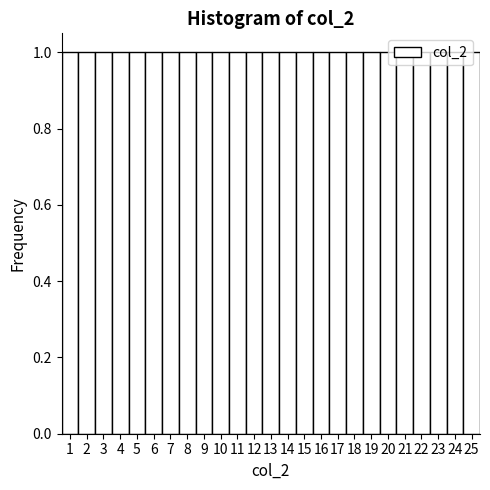

Reading left to right, transcribe this chart: for each bar, give the range it covers on the x-axis and its height. The values are not printed on the chart, so give them approximately, as read against the axis.

0.5 to 1.5: 1
1.5 to 2.5: 1
2.5 to 3.5: 1
3.5 to 4.5: 1
4.5 to 5.5: 1
5.5 to 6.5: 1
6.5 to 7.5: 1
7.5 to 8.5: 1
8.5 to 9.5: 1
9.5 to 10.5: 1
10.5 to 11.5: 1
11.5 to 12.5: 1
12.5 to 13.5: 1
13.5 to 14.5: 1
14.5 to 15.5: 1
15.5 to 16.5: 1
16.5 to 17.5: 1
17.5 to 18.5: 1
18.5 to 19.5: 1
19.5 to 20.5: 1
20.5 to 21.5: 1
21.5 to 22.5: 1
22.5 to 23.5: 1
23.5 to 24.5: 1
24.5 to 25.5: 1